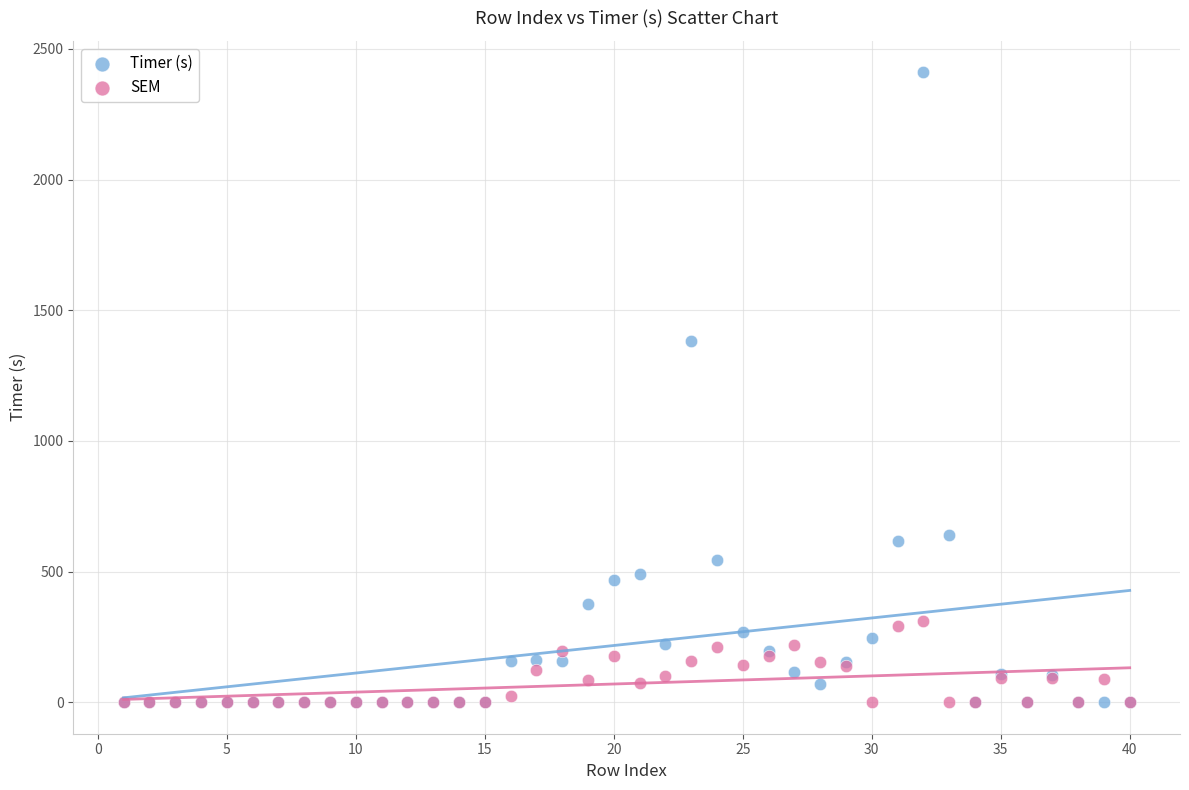

Which series reaches the maximum Y coordinate?

Timer (s)